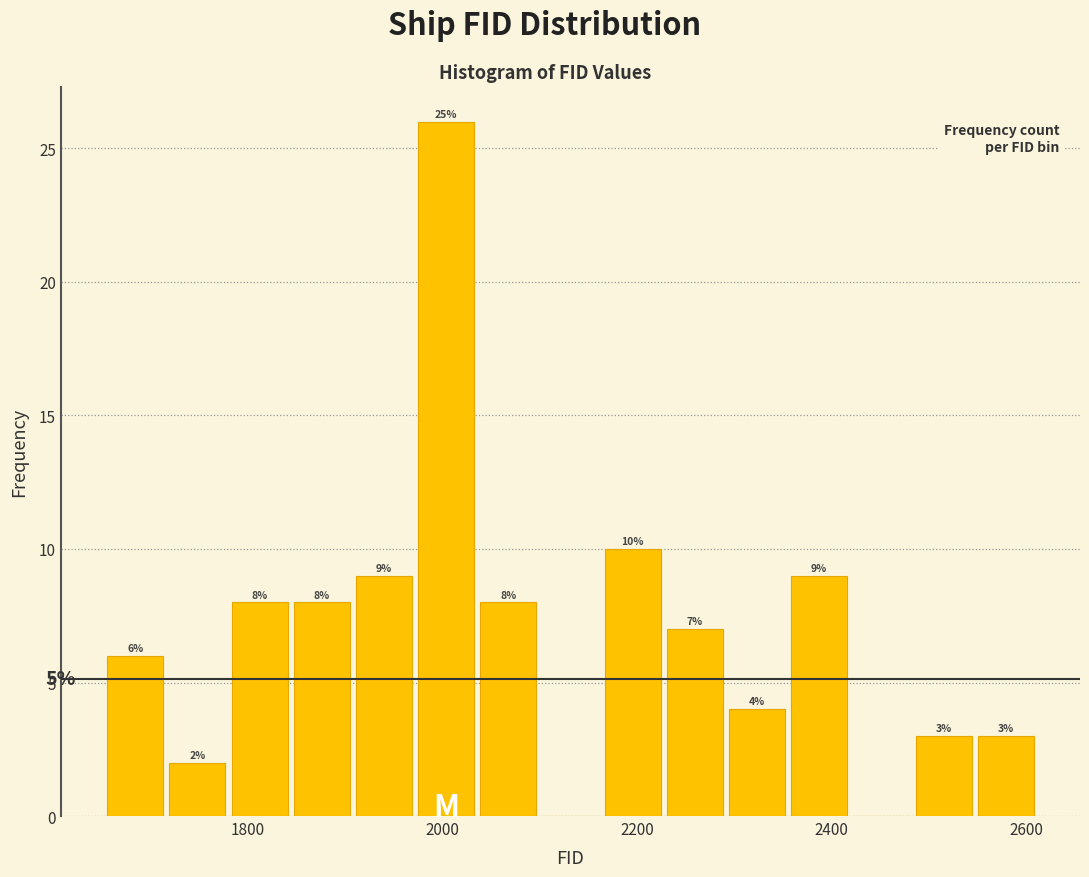

Around what value on the x-axis is the tallest bar? Give the approximate position of its centre, as read against the axis.

2000